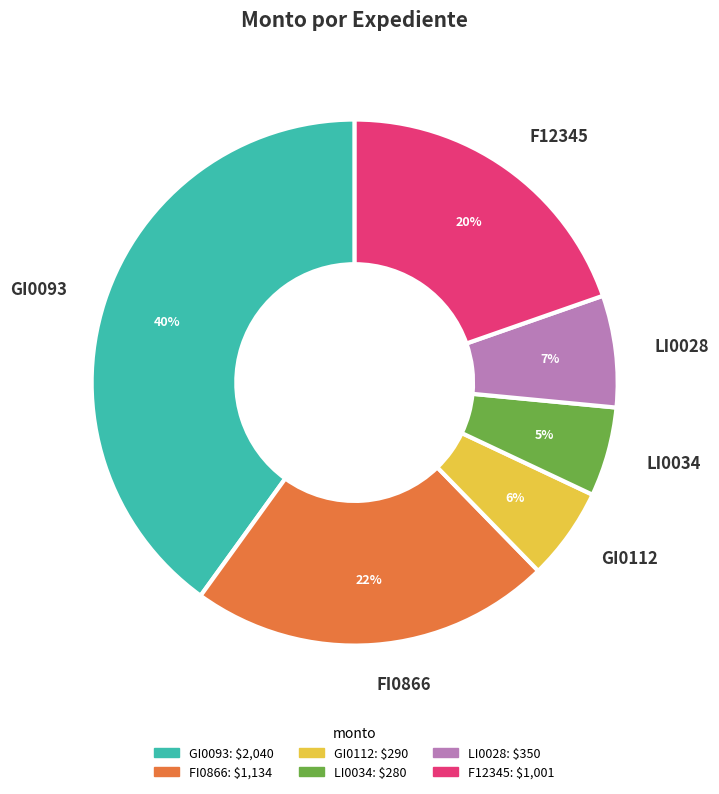

What percentage is the FI0866 slice, to the nearest percent?

22%